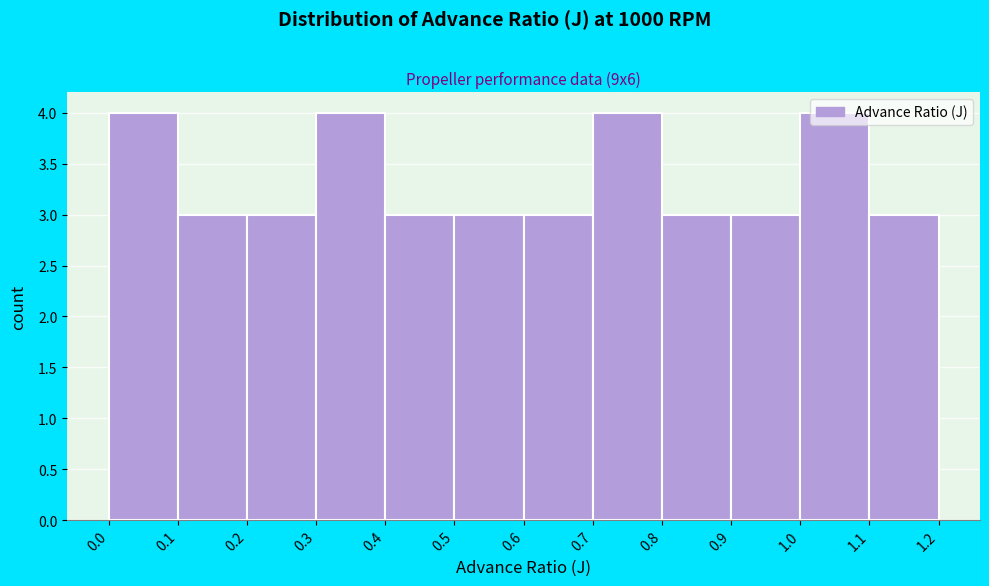

What is the height of the bar covering 0.9 to 1.0 on the x-axis? The values are not printed on the chart, so give them approximately, as read against the axis.

3